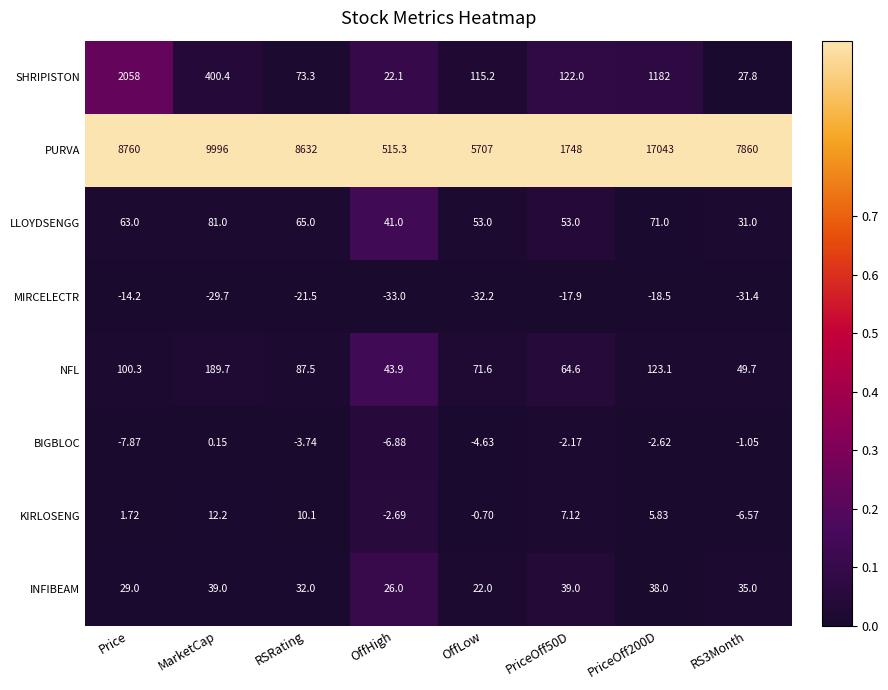

How many distinct data groups are displayed?

8